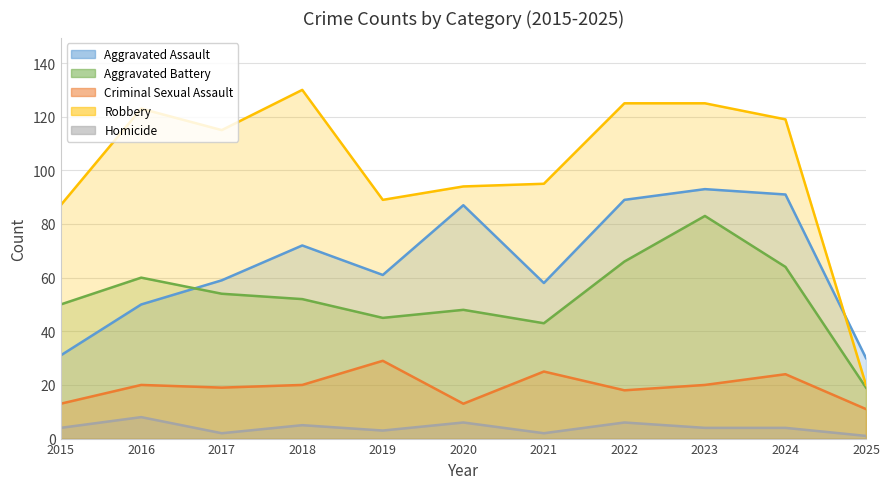

Does the chart have visible grid lines?

Yes